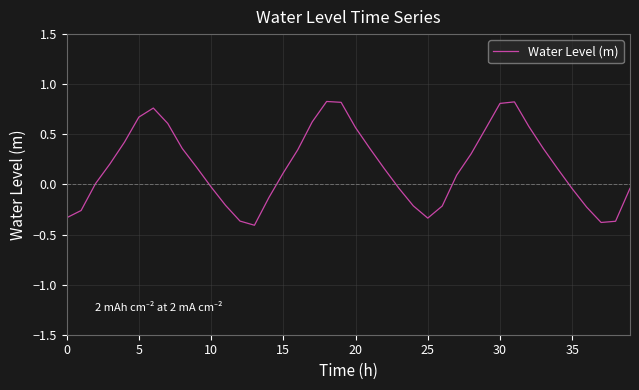

How many lines are shown in the chart?

1